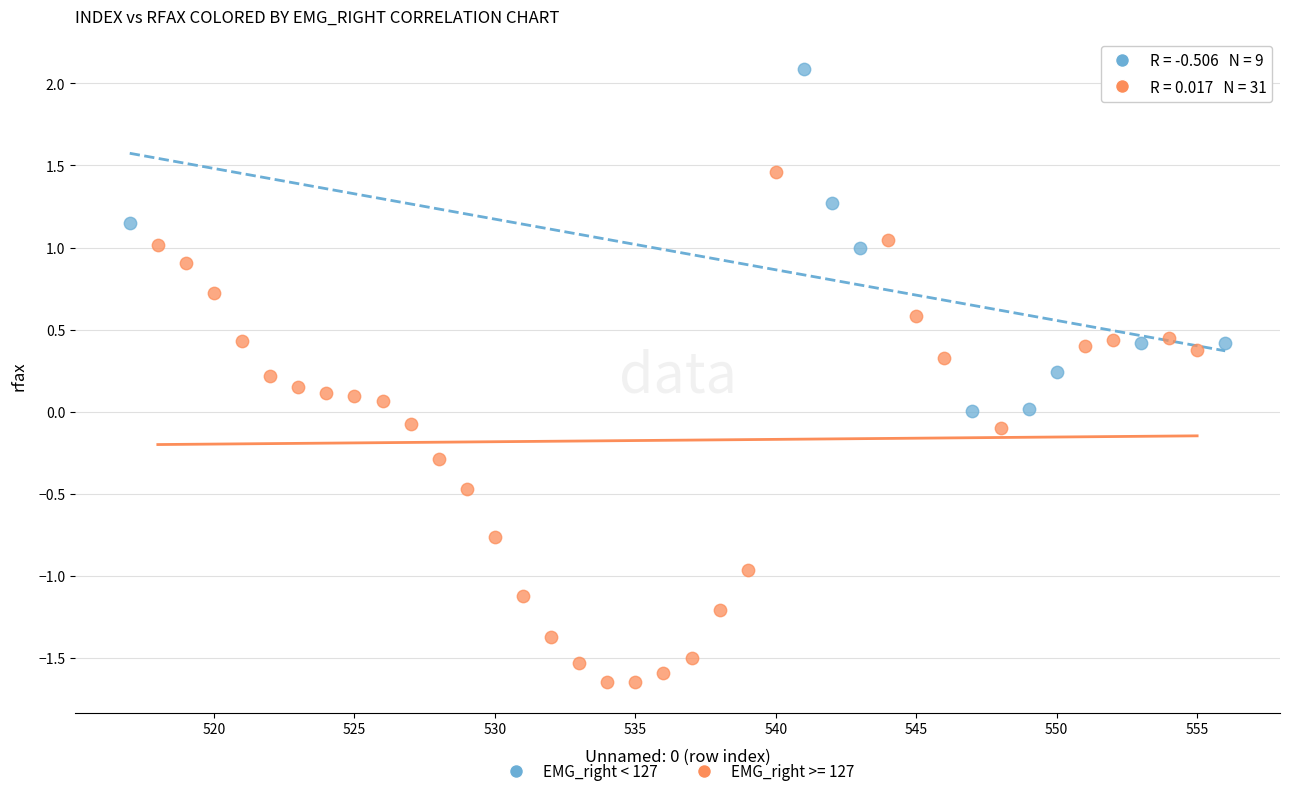

Which series has the widest spread of Y values?

EMG_right >= 127